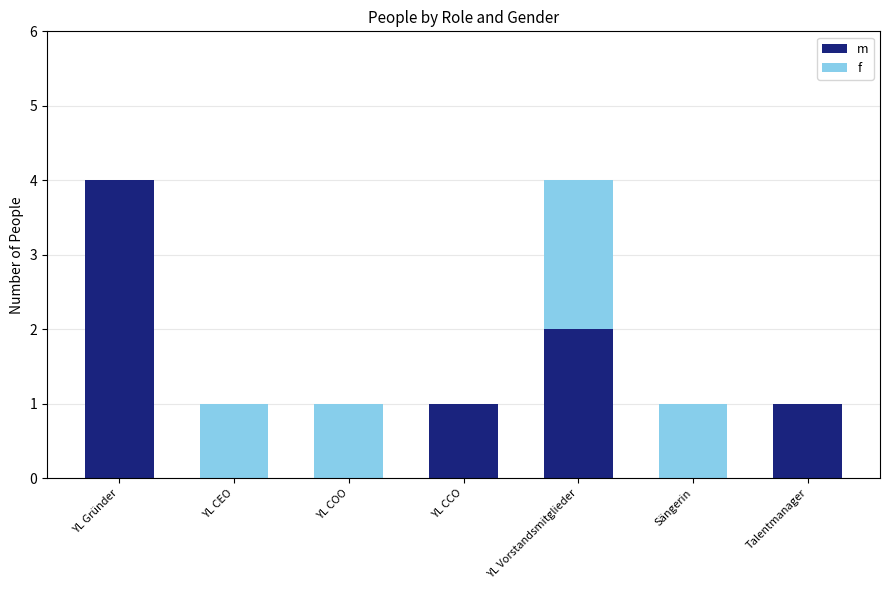

How many data points does each series have?

7